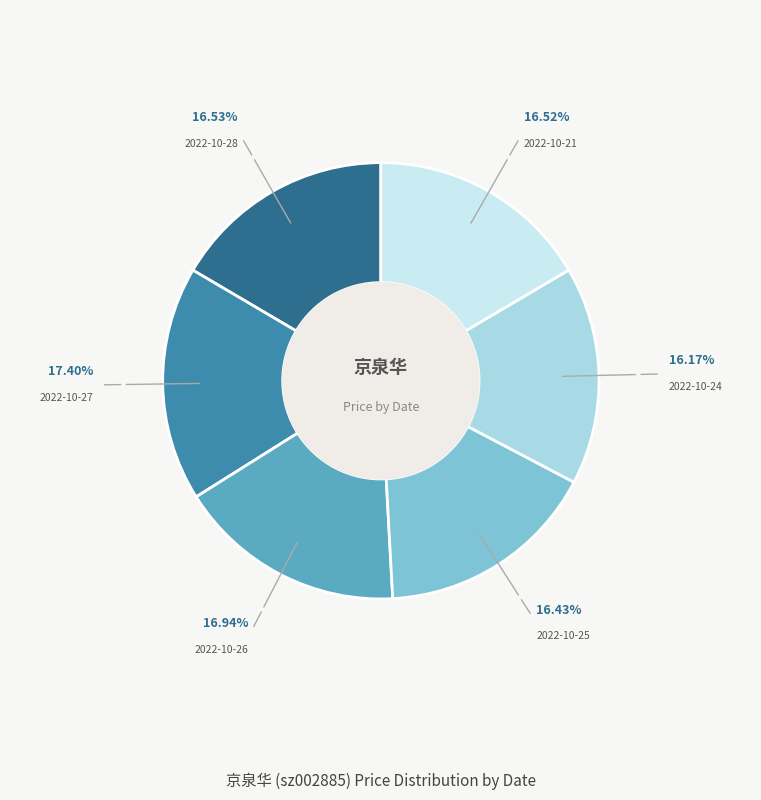

How many segments does this pie chart have?

6